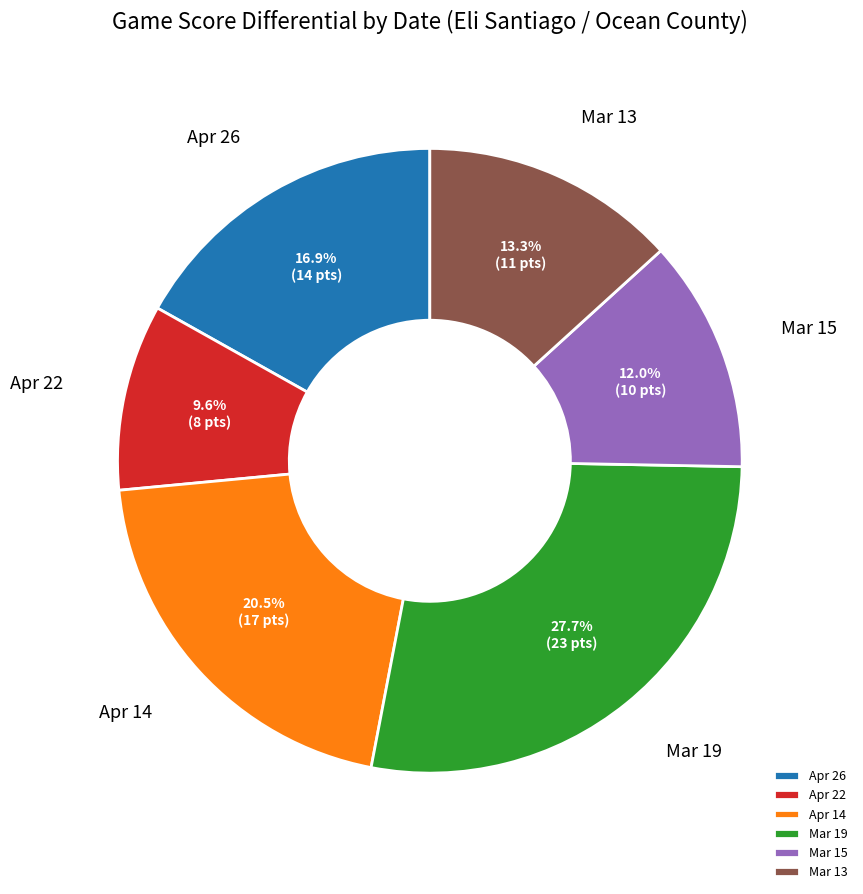

Which category has the biggest portion of the pie?

Mar 19